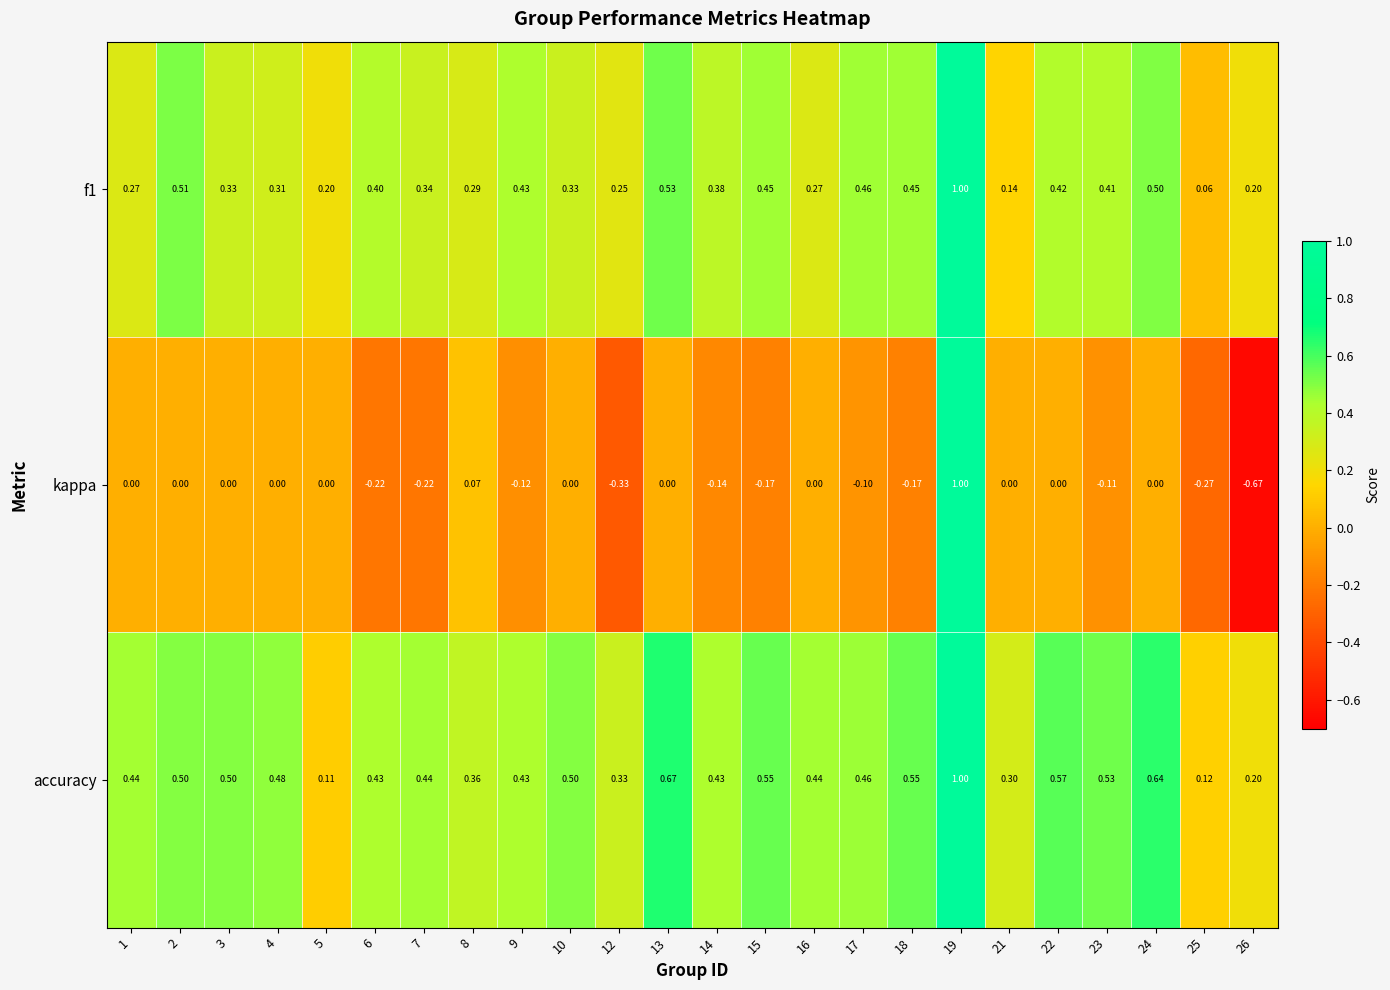

Which series has the widest spread of values?

kappa